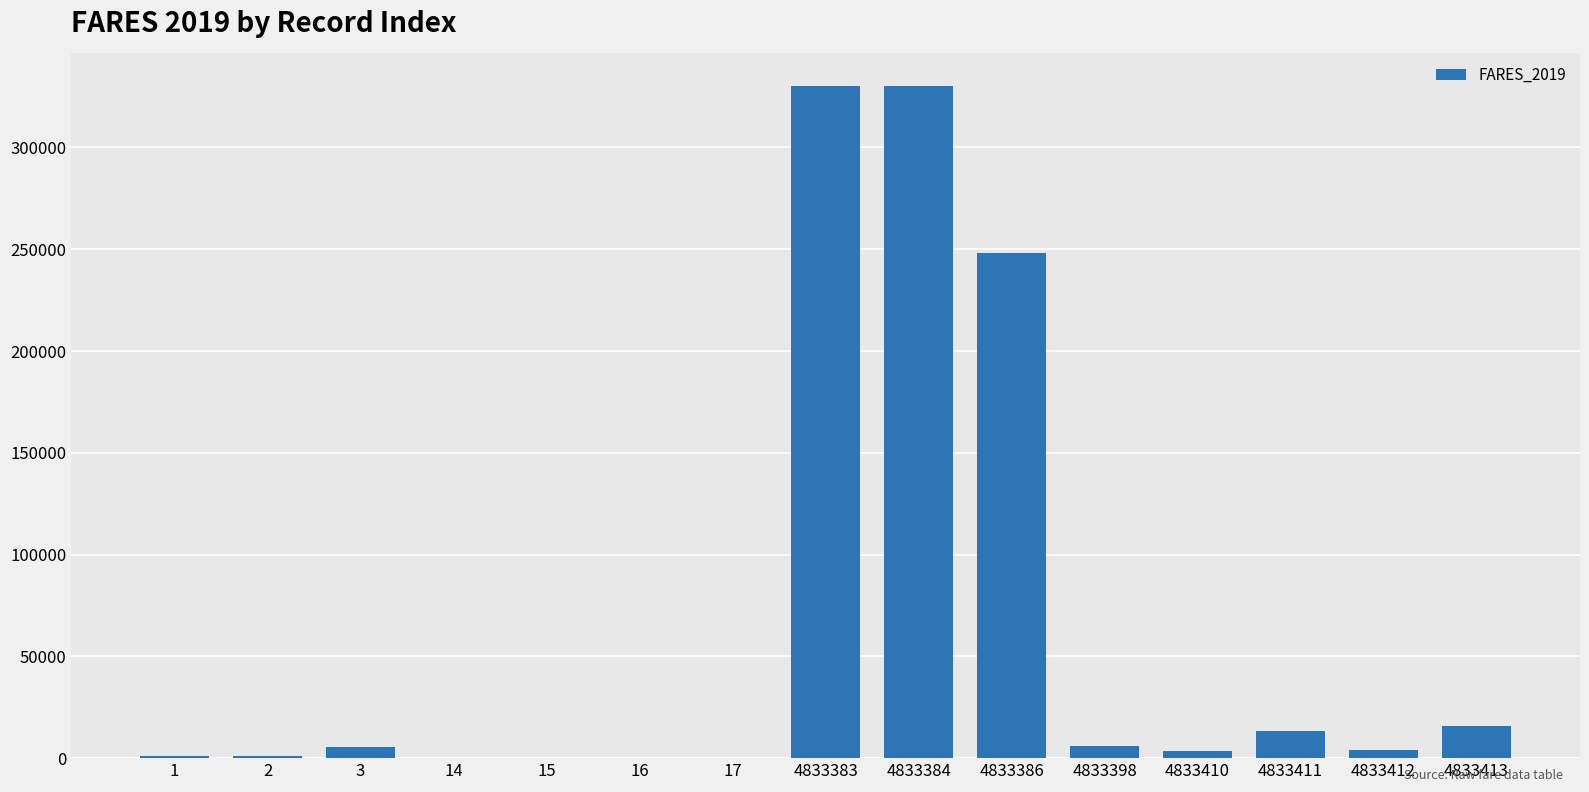

The chart shows a value of 157192.7 at 4833383. True or false?

False